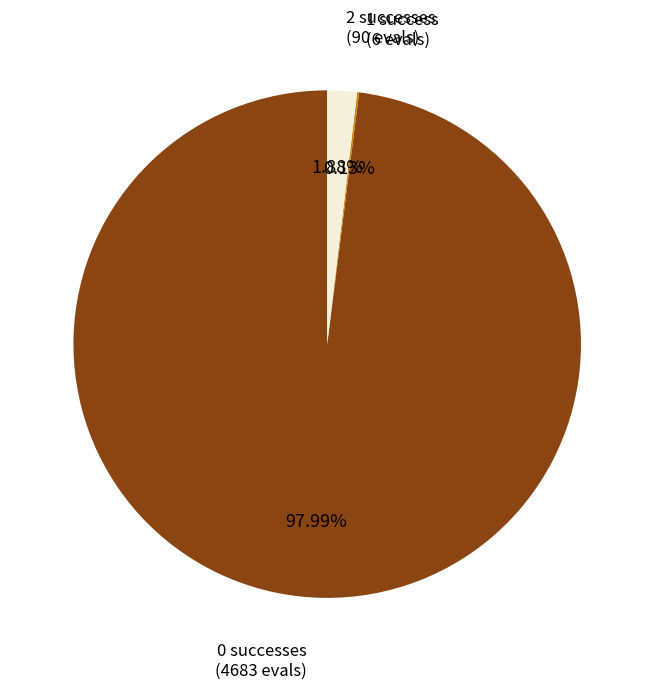

Is the sum of 0 successes (4683 evals) and 2 successes (90 evals) greater than half?

Yes